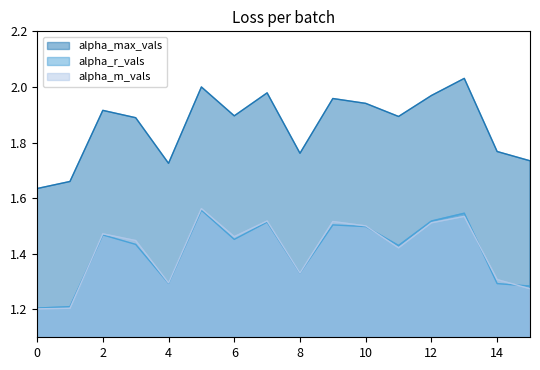

What value does the alpha_max_vals series have at 8?

1.8